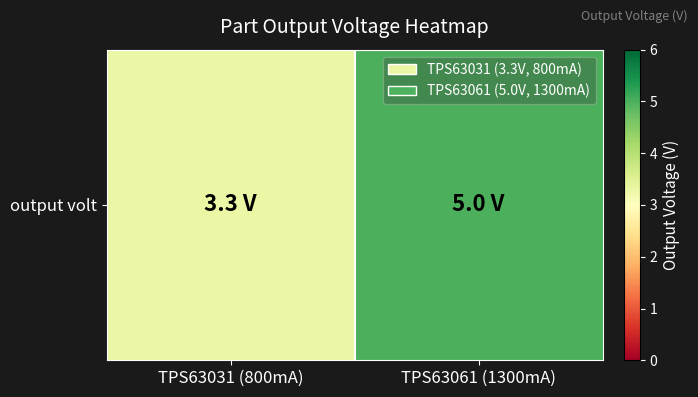

What is the change in value from TPS63031 (800mA) to TPS63061 (1300mA)?

+1.7